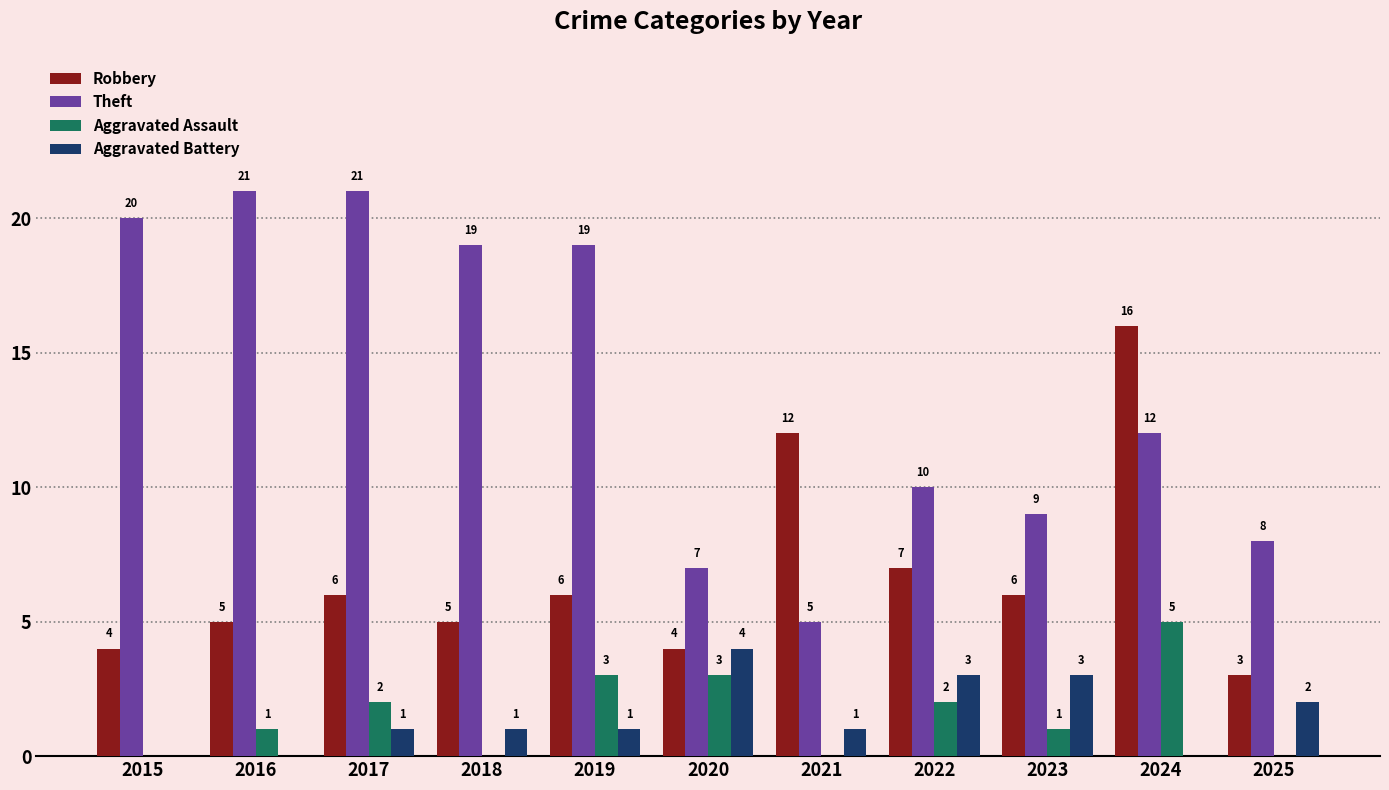

True or false: Aggravated Battery has a value of 1 at 2021.

True